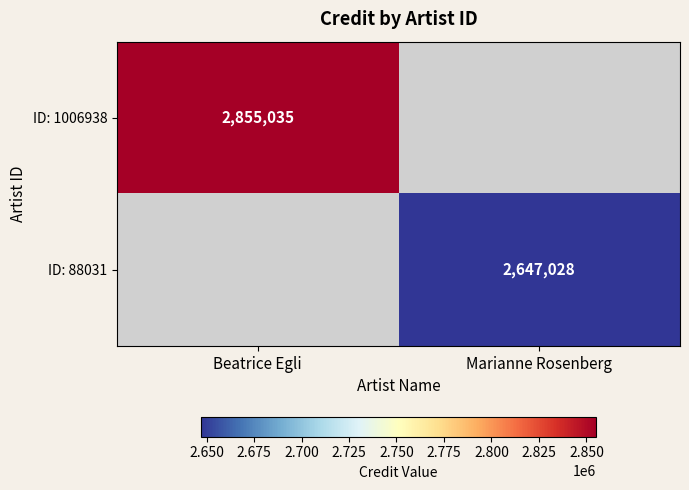

Is the value of ID: 88031 at Marianne Rosenberg greater than the value of ID: 1006938 at Beatrice Egli?

No